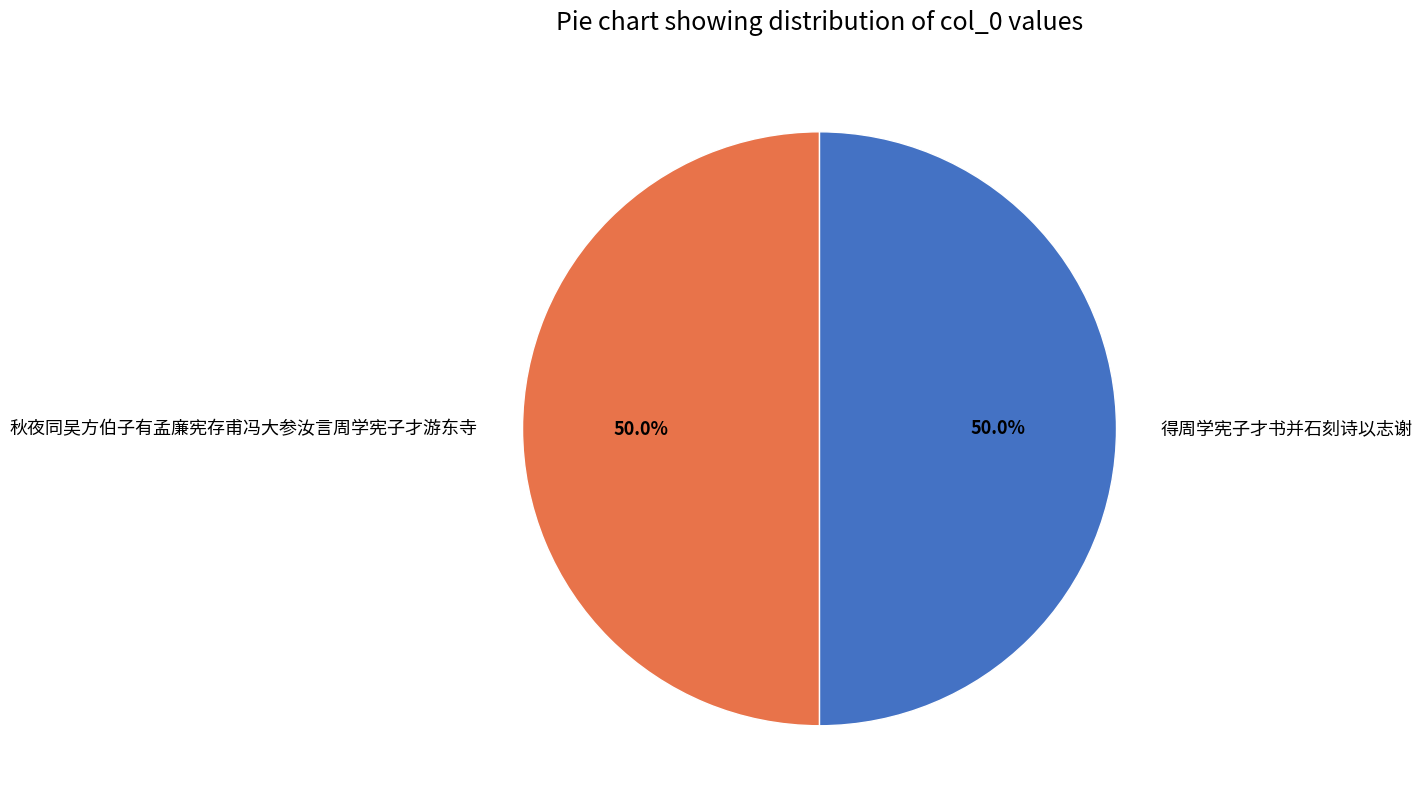

What percentage do 秋夜同吴方伯子有孟廉宪存甫冯大参汝言周学宪子才游东寺 and 得周学宪子才书并石刻诗以志谢 together represent?

100.0%